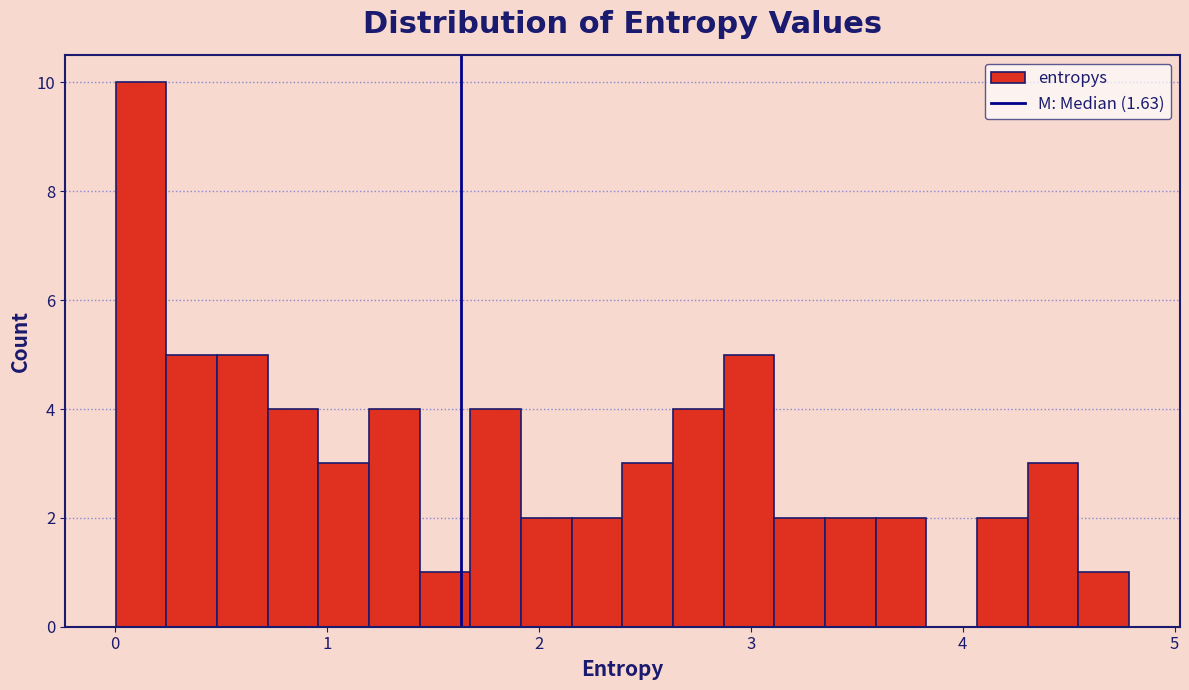

Around what value on the x-axis is the tallest bar? Give the approximate position of its centre, as read against the axis.

0.1